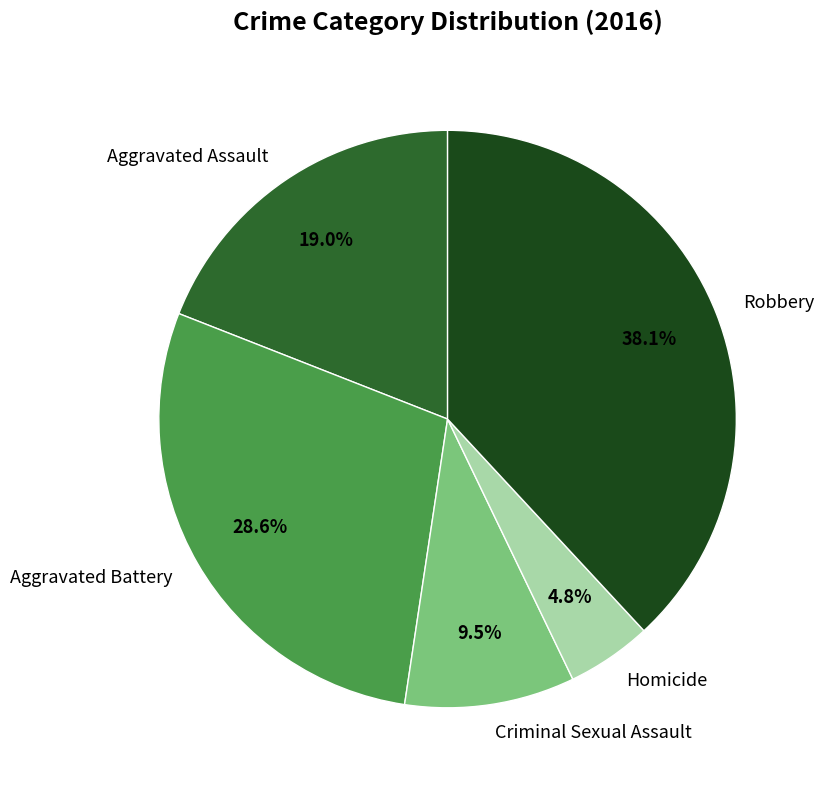

Is there any slice that represents more than half of the pie?

No